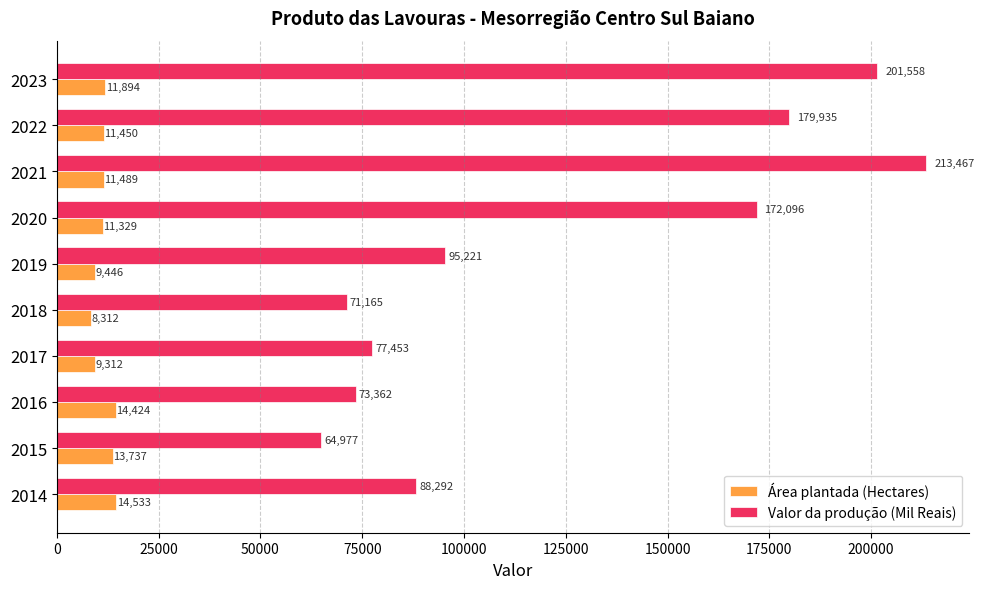

At which label is Valor da produção (Mil Reais) closest to 139222?

2020